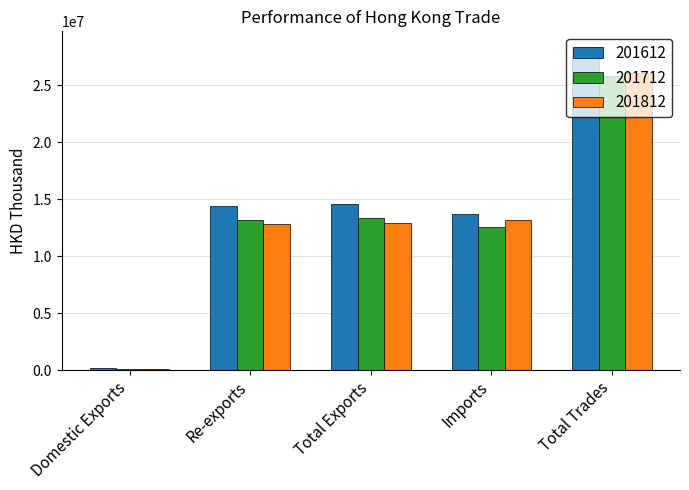

How many data points in 201612 are above 14368312?

3